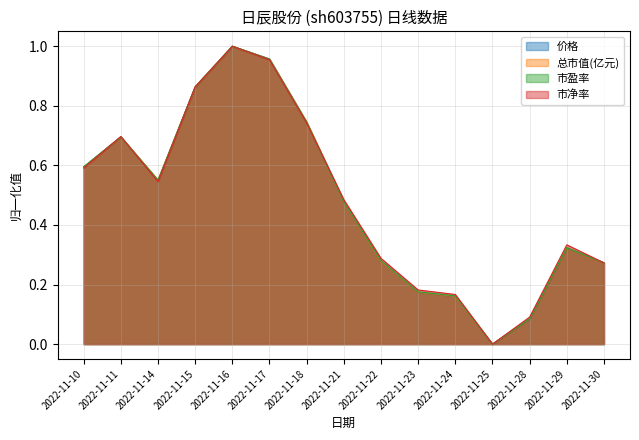

Between which two adjacent categories do 市净率 and 市盈率 first intersect?

2022-11-10 and 2022-11-11